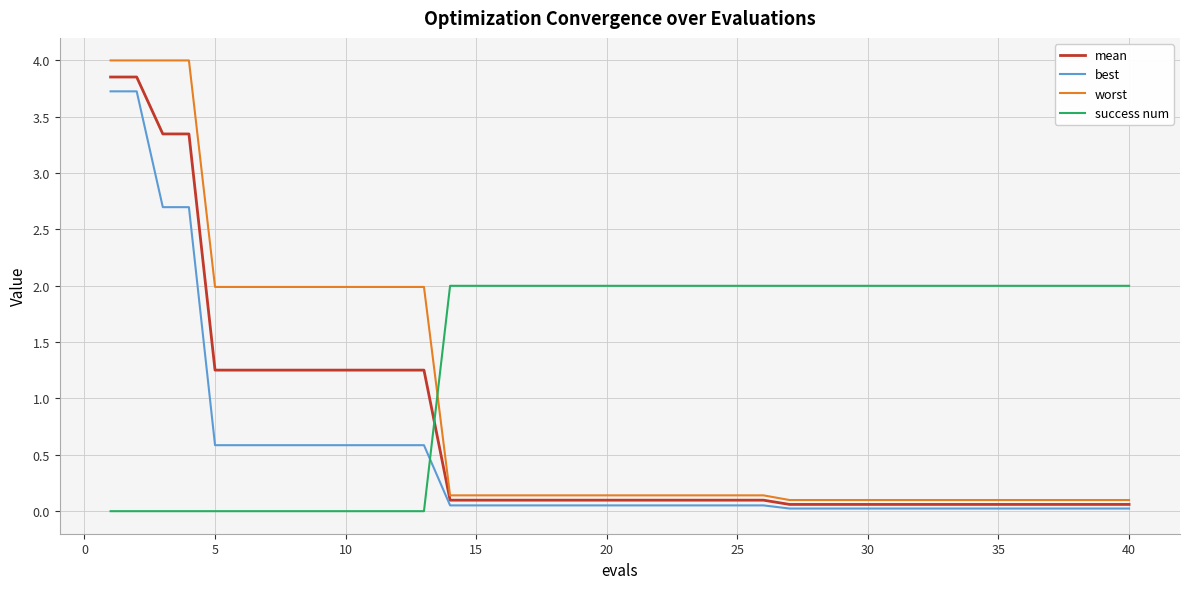

List the series in order of their overall mean, lowest first.

best, mean, worst, success num